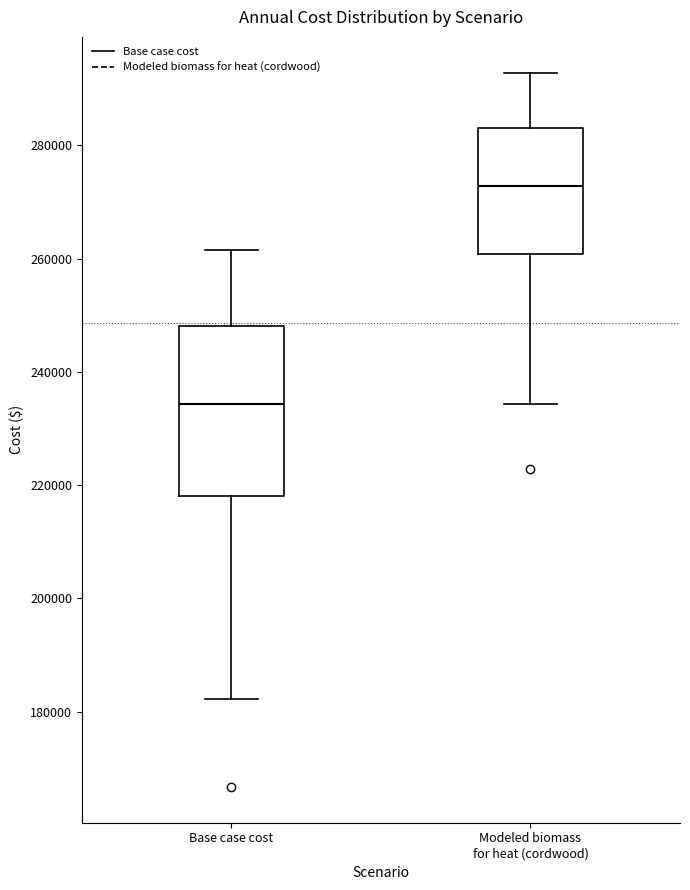

Reading left to right, read every box against the y-axis: the position of its median line, the range the box covers, and the ends of its whiskers. The values are not printed on the chart, so give them approximately, as read against the axis.

Base case cost: median 234000, box 218000 to 248000, whiskers 182000 to 262000
Modeled biomass for heat (cordwood): median 272000, box 260000 to 284000, whiskers 234000 to 292000